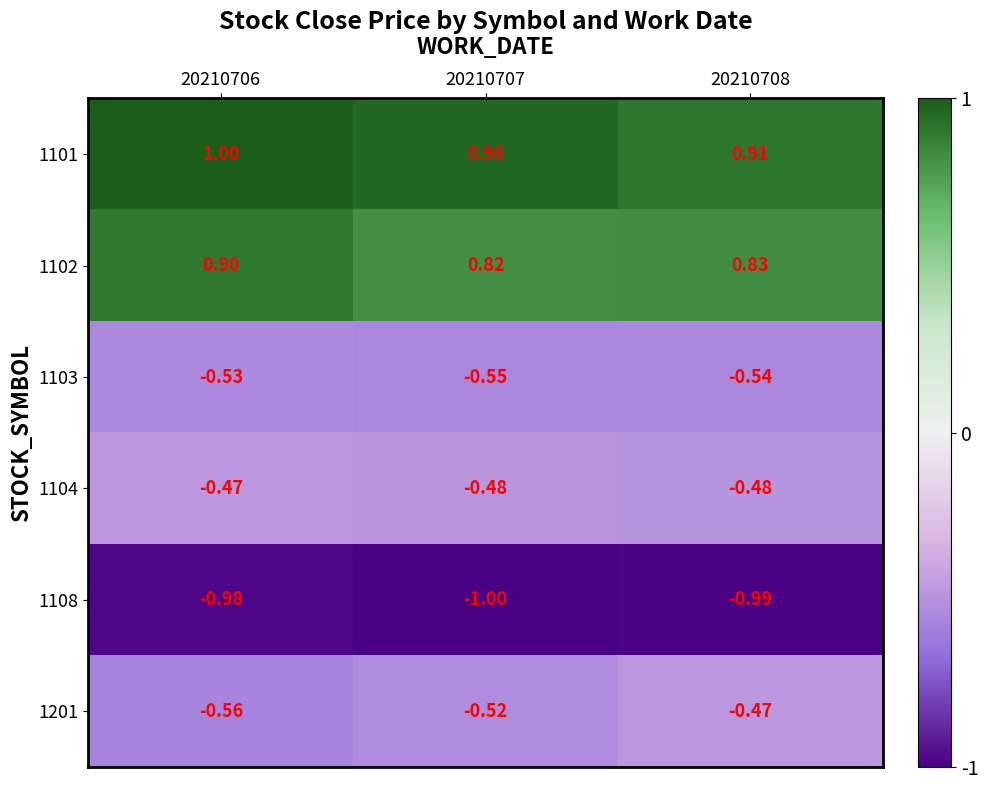

Count the number of categories in the chart.

3